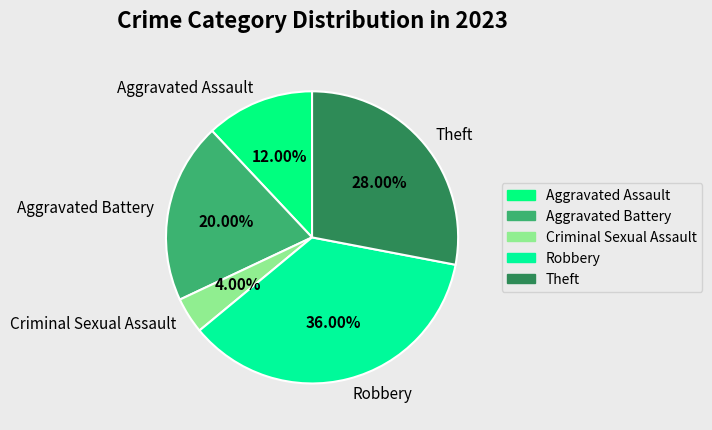

What is the ratio of the value at Theft to the value at Robbery?

0.8